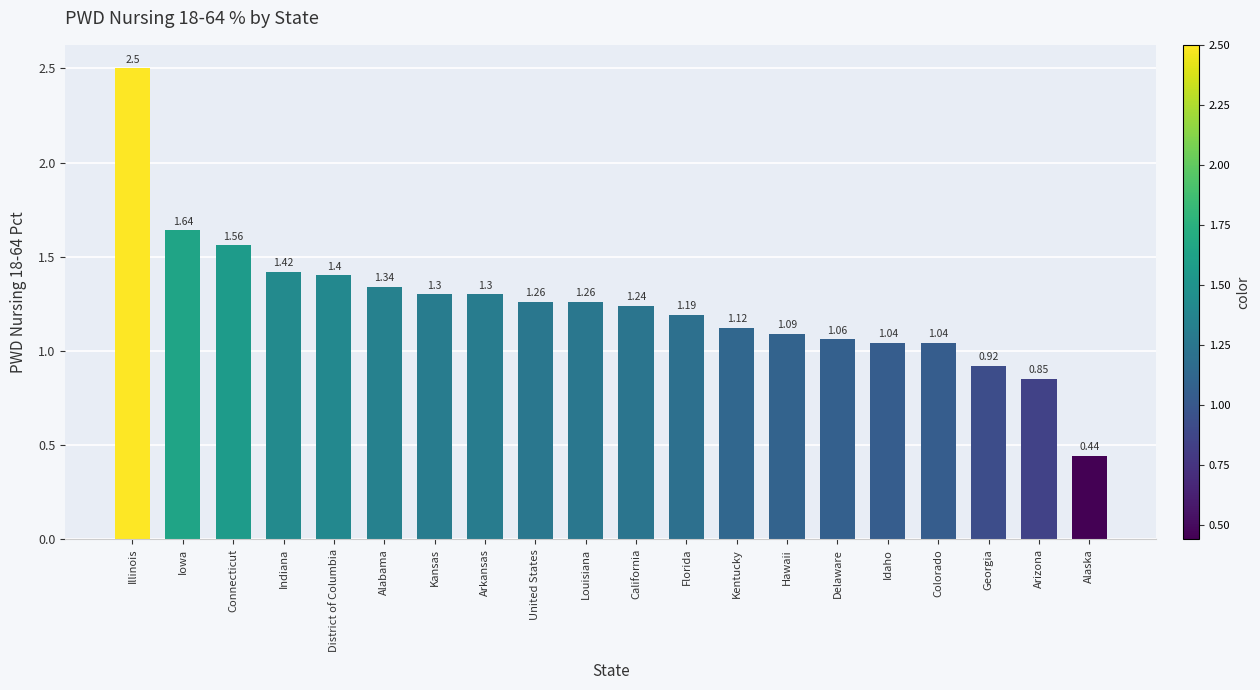

At which label does the data first exceed 1?

Illinois